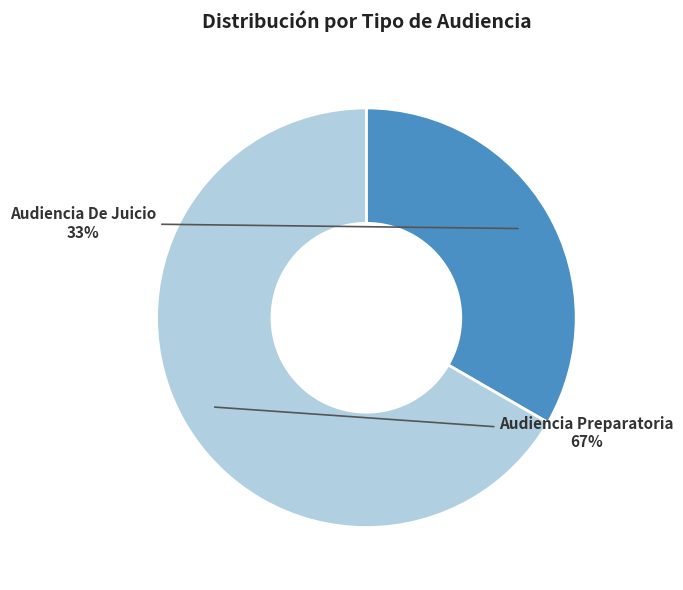

Approximately how many times larger is the value at Audiencia De Juicio compared to Audiencia Preparatoria?

0.5